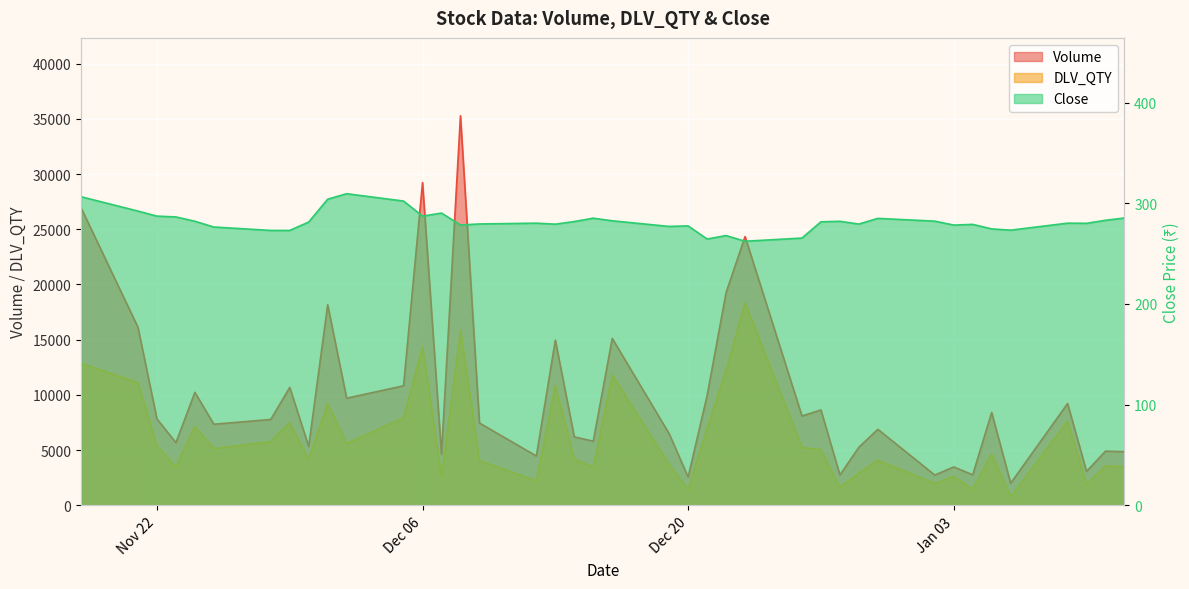

True or false: DLV_QTY and Volume intersect in this chart.

False